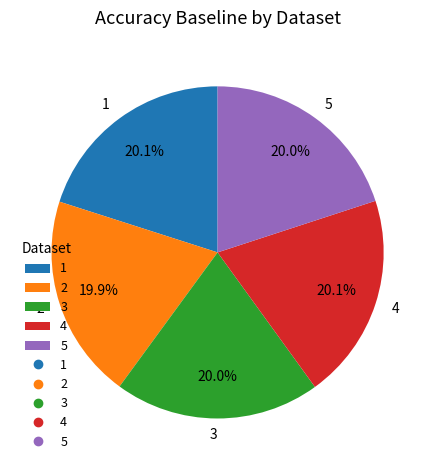

To the nearest percent, what is the combined percentage of 1 and 5?

40%